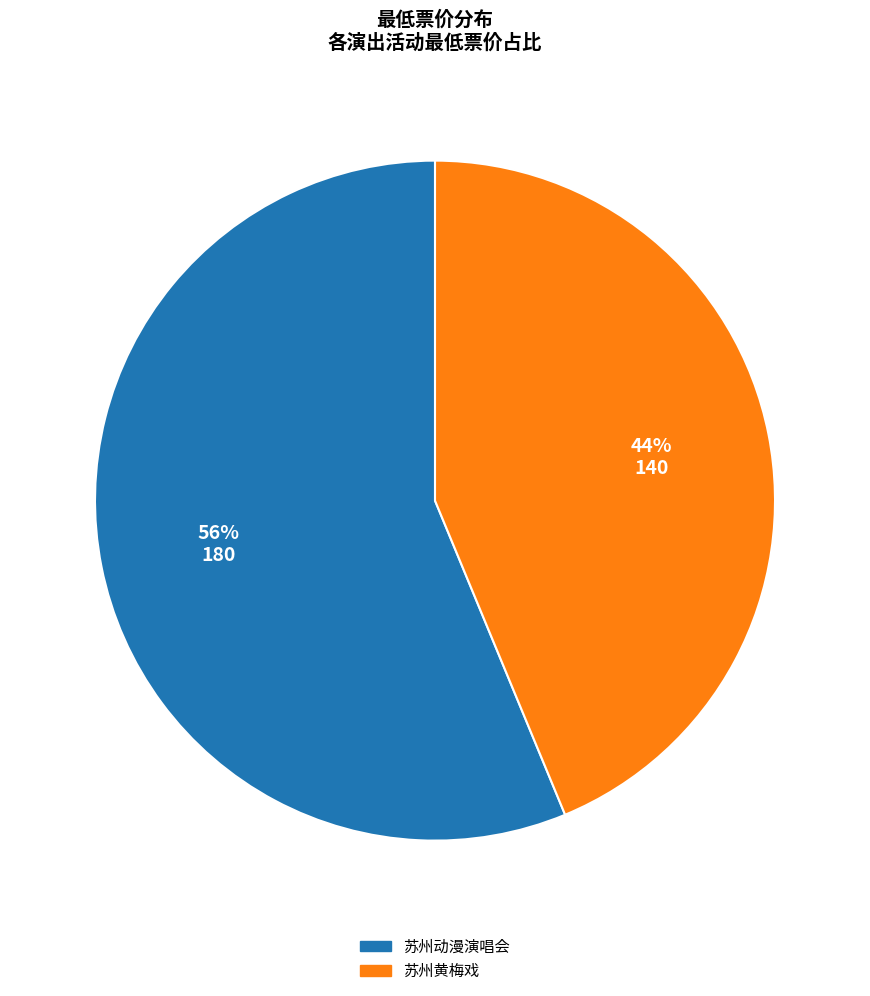

To the nearest percent, what is the average slice percentage?

50%